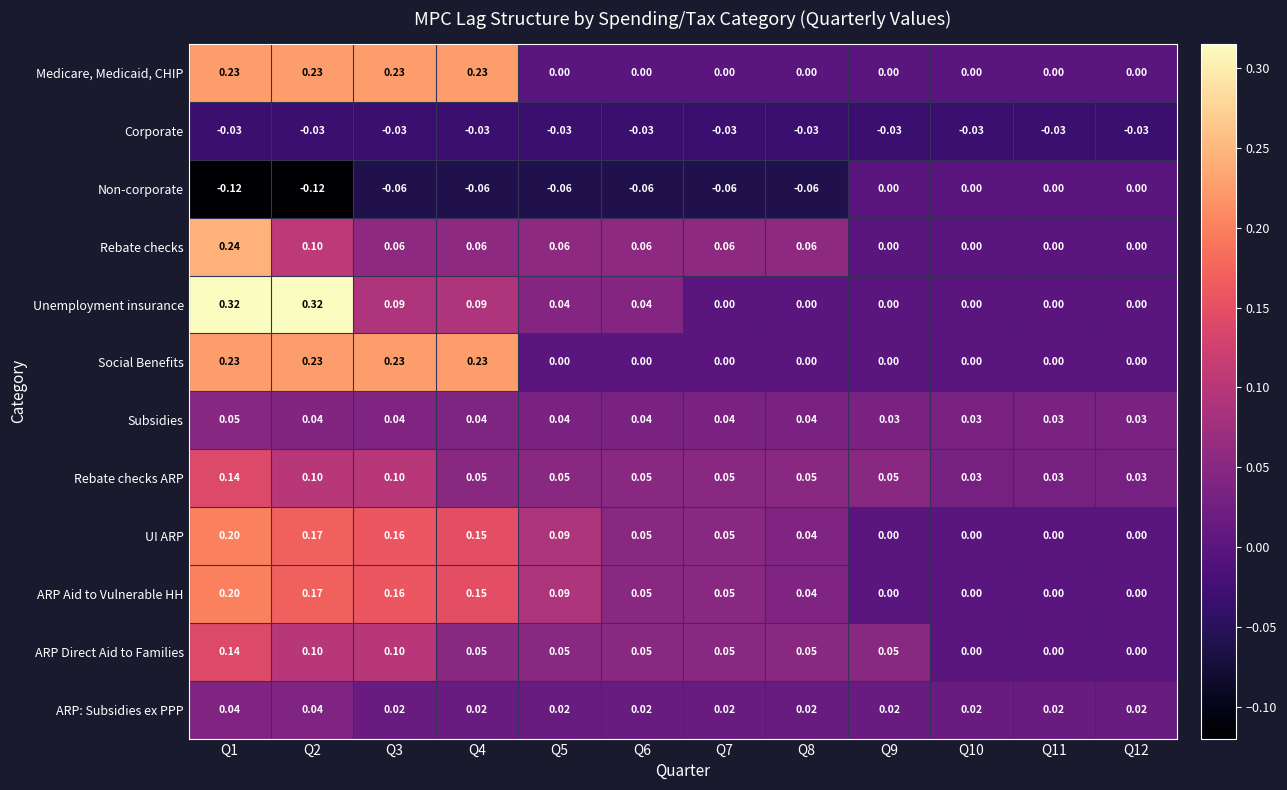

Which series changed the most between Q2 and Q5?

Unemployment insurance